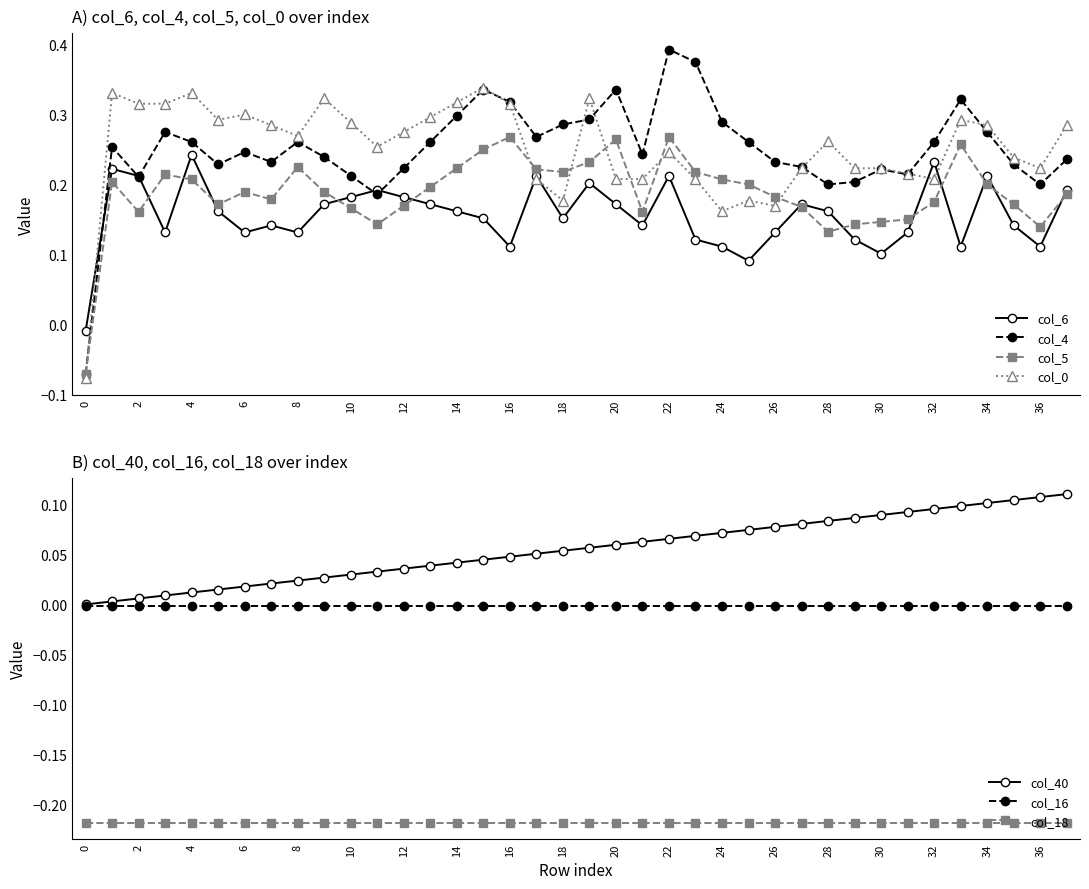

What is the label of the 25th point from the left?

24